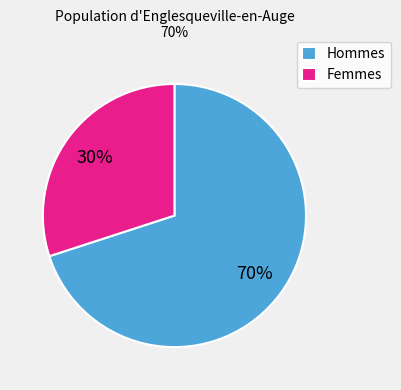

Is it true that Femmes is 24% of the pie?

False